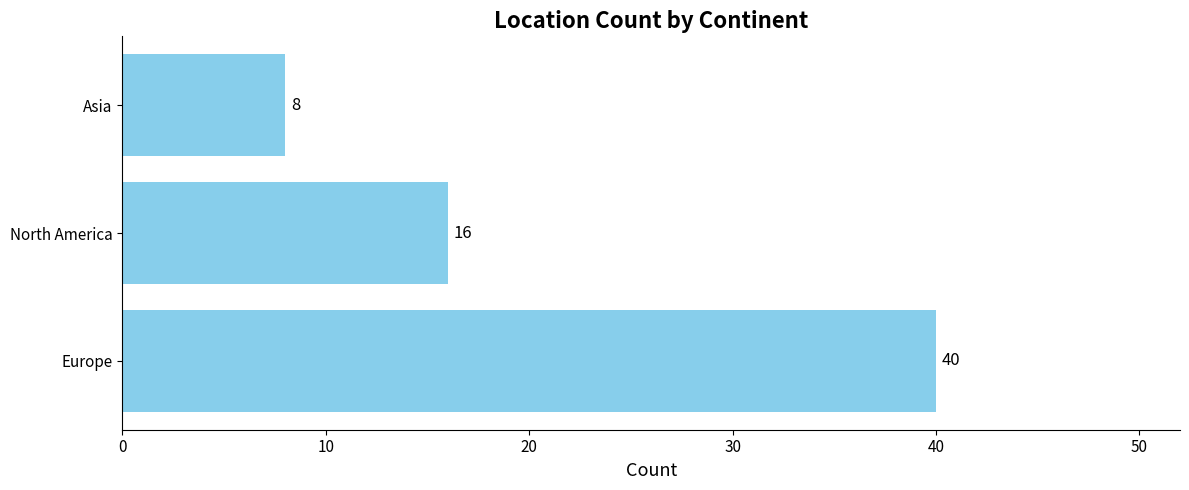

What is the maximum value shown in the chart?

40